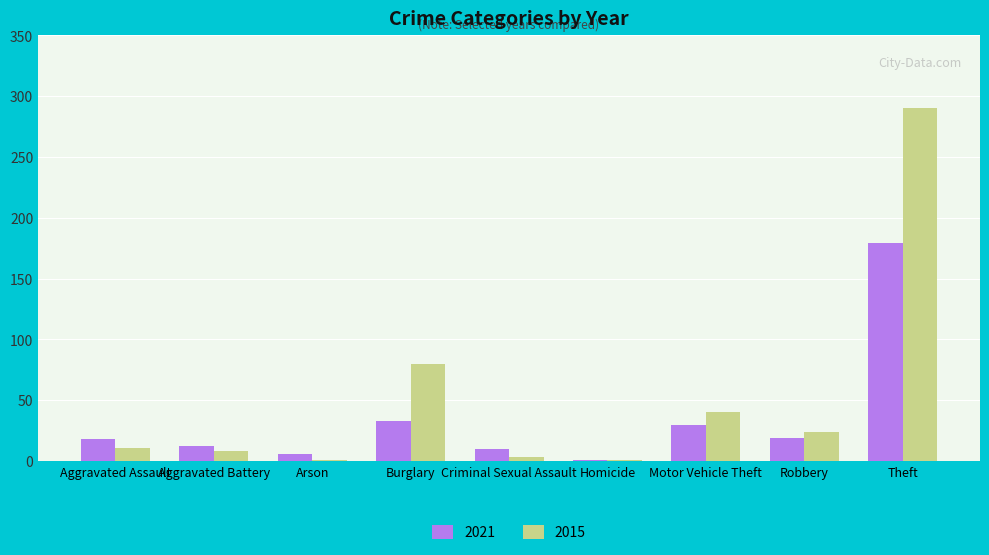

How many distinct data groups are displayed?

2